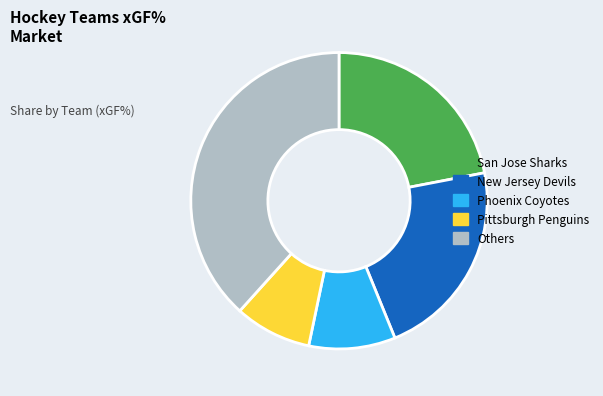

How many slices are in this pie chart?

5